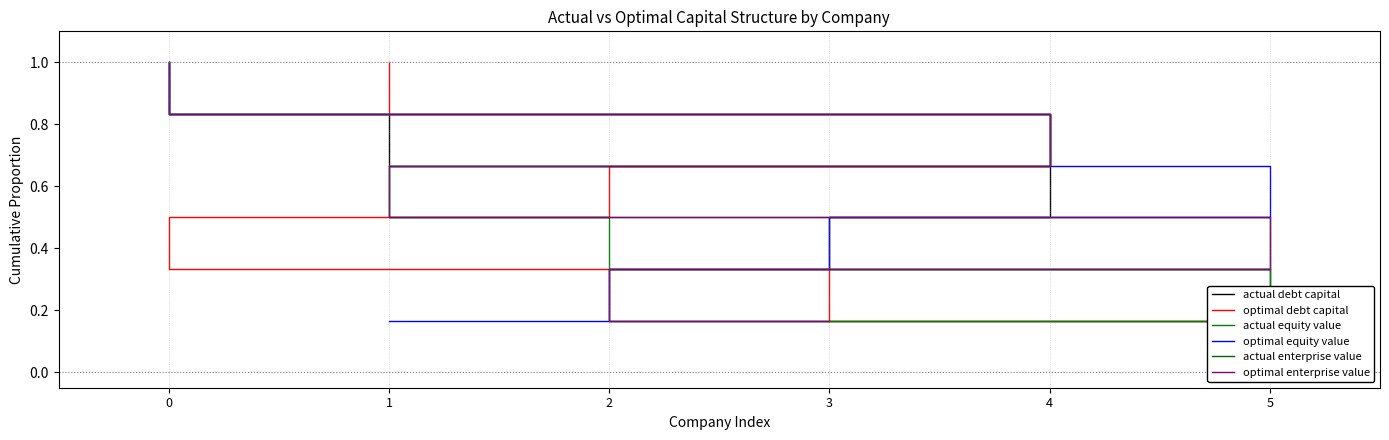

True or false: optimal debt capital and optimal equity value cross at least once.

False